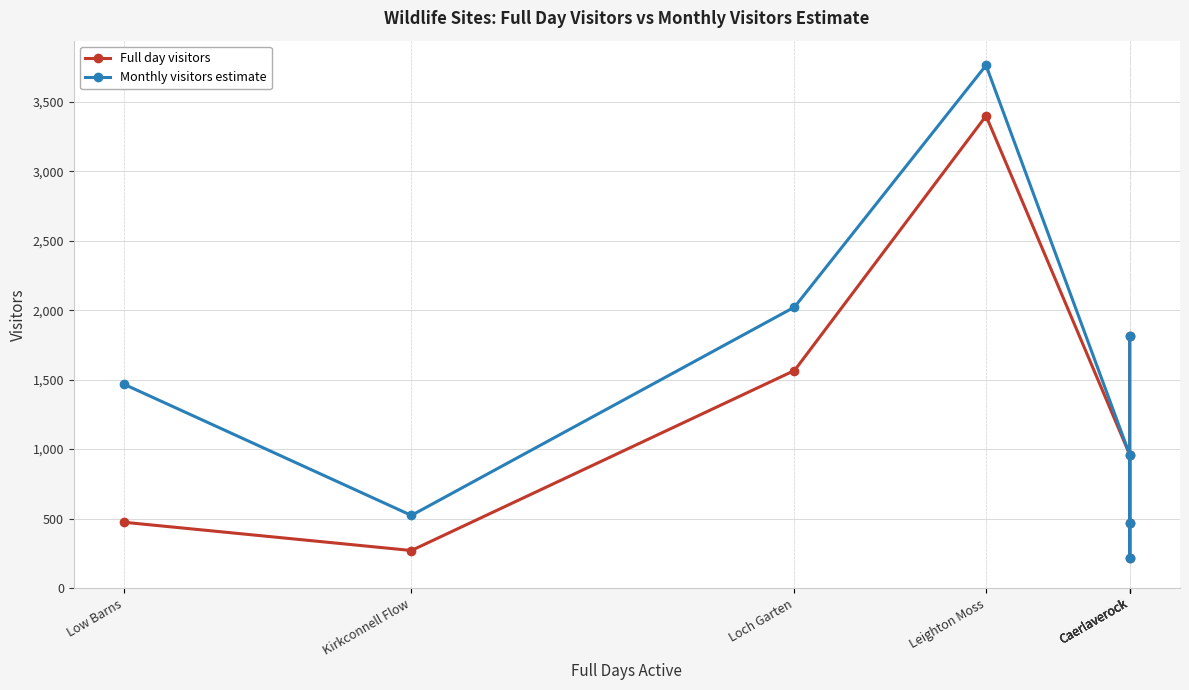

The Full day visitors series shows 1566.3 at Loch Garten. True or false?

True